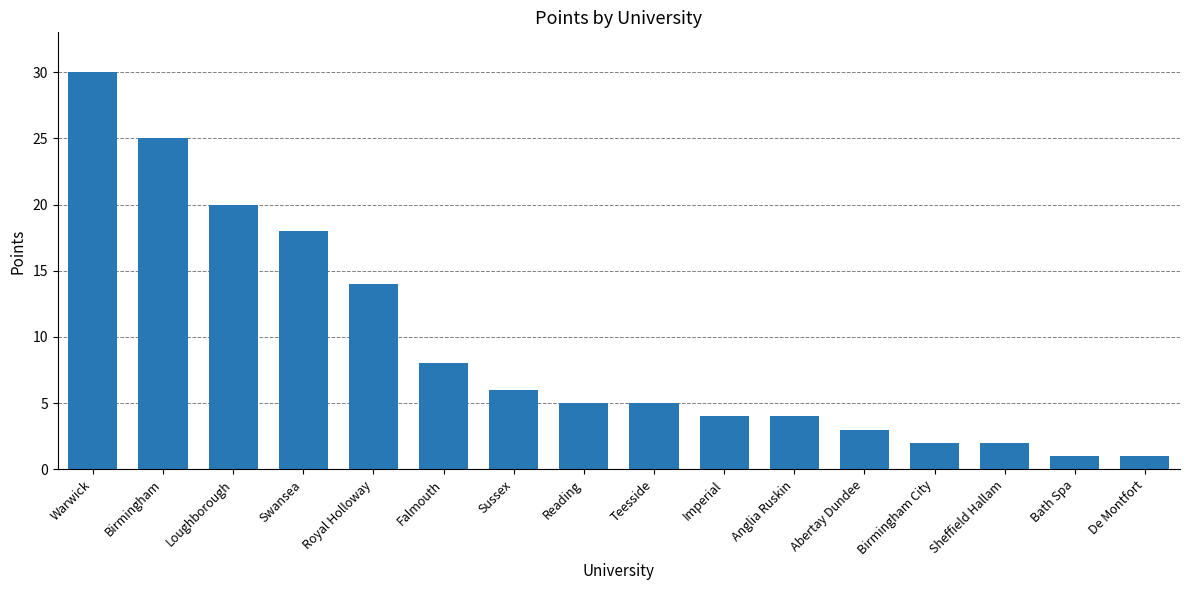

What is the value of the 2nd bar from the left?

25